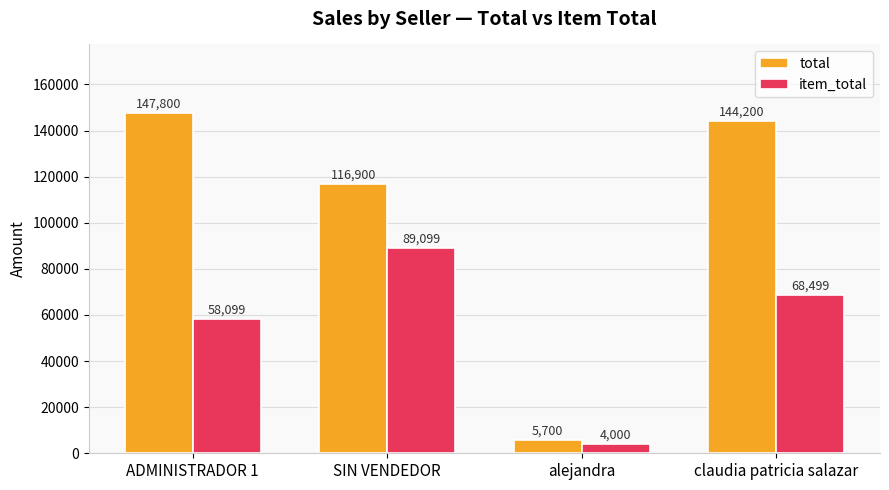

What is the sum of the total values at alejandra and claudia patricia salazar?

149900.0